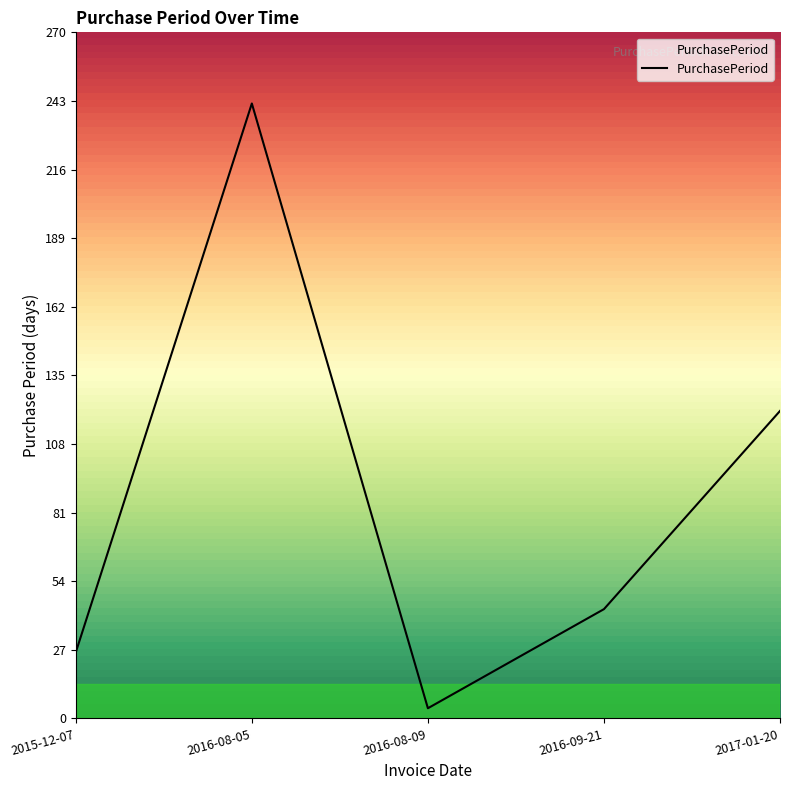

Where does the data first go above 43?

2016-08-05